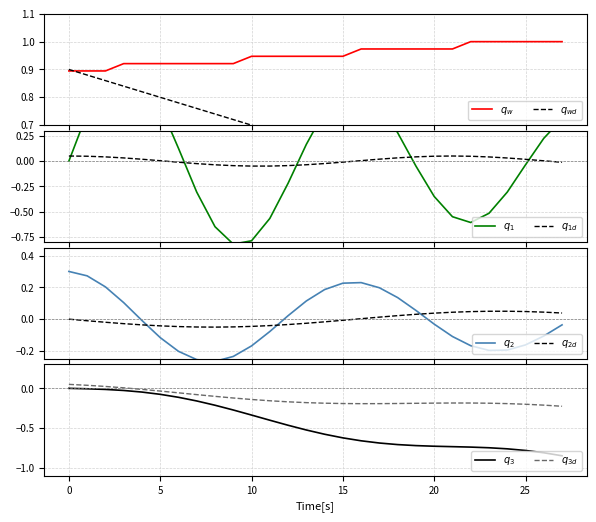

Count the values in the range 0 to 1.

28